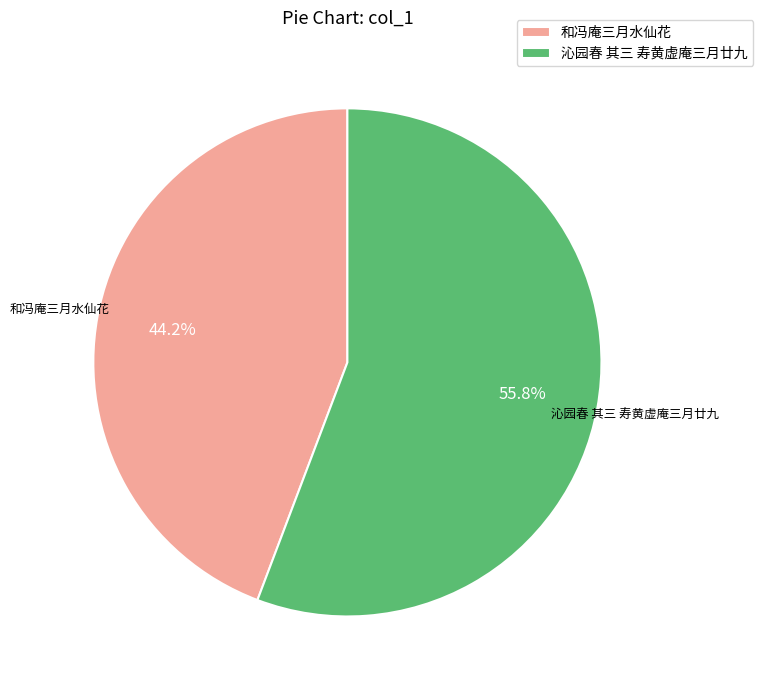

Which has a higher value, 沁园春 其三 寿黄虚庵三月廿九 or 和冯庵三月水仙花?

沁园春 其三 寿黄虚庵三月廿九